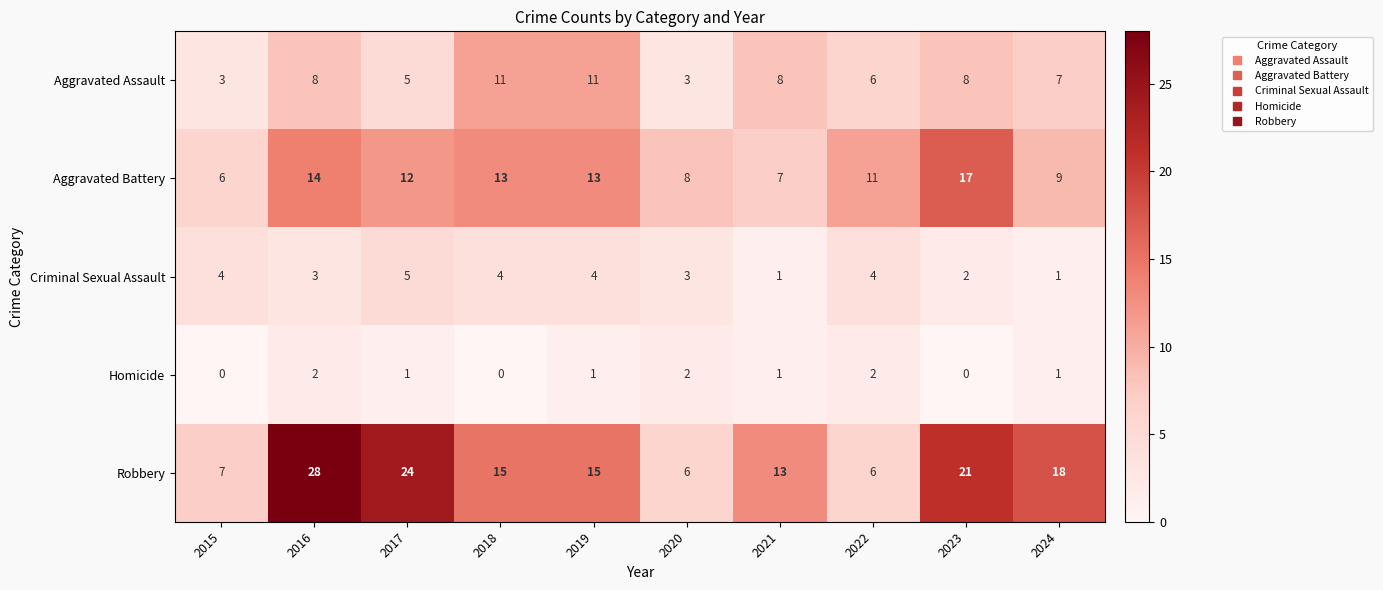

Count the Criminal Sexual Assault values in the range 2 to 4.

7